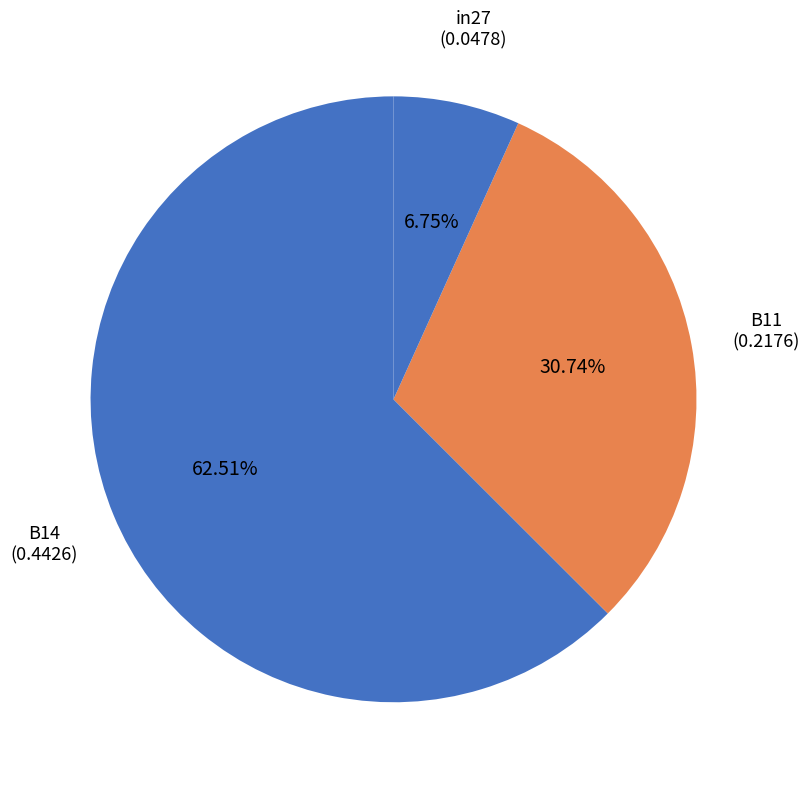

Which has a higher value, B11 or B14?

B14